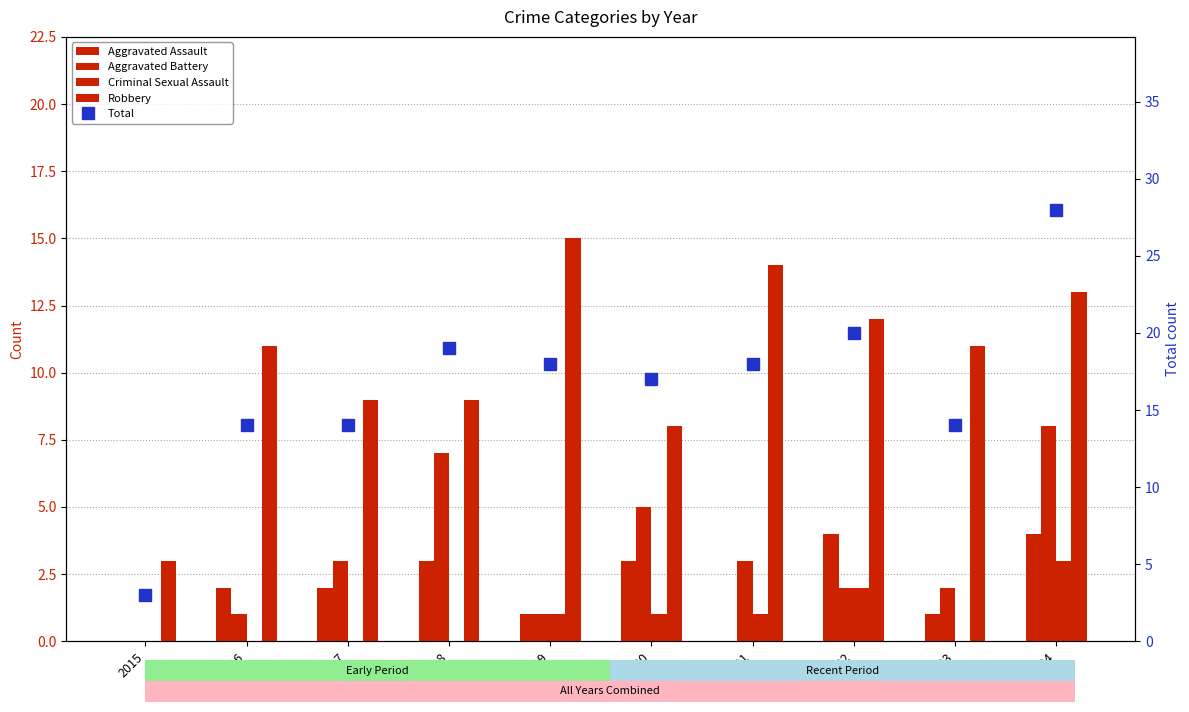

Rank the series at 2015 from lowest to highest value.

Aggravated Assault, Aggravated Battery, Criminal Sexual Assault, Robbery, Total